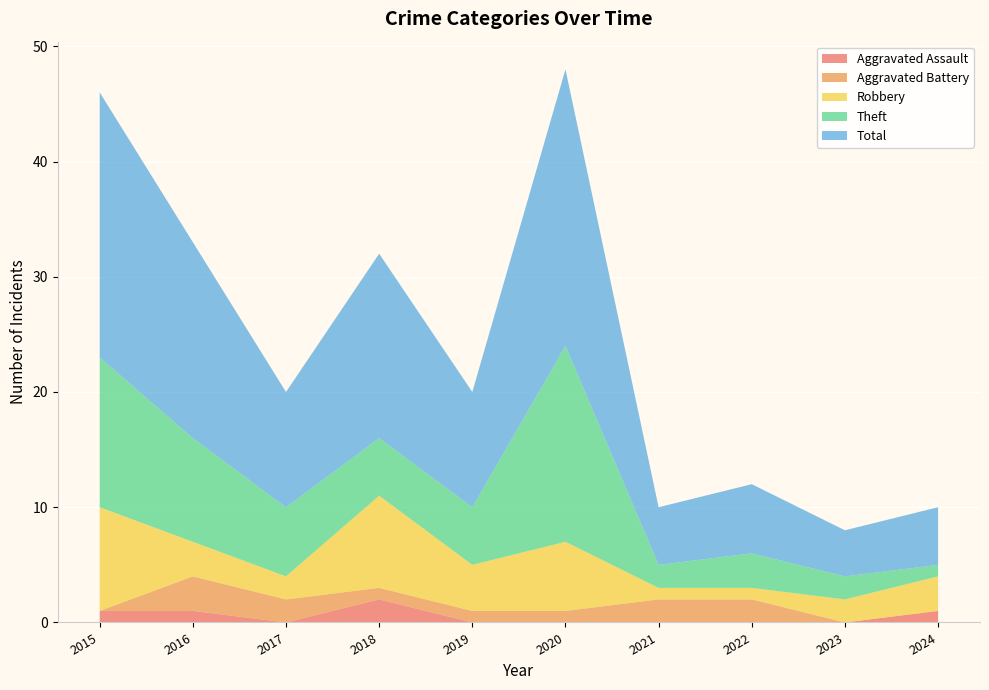

Reading left to right, what are all the values shown in this chart?

Aggravated Assault: 1	1	0	2	0	0	0	0	0	1
Aggravated Battery: 0	3	2	1	1	1	2	2	0	0
Robbery: 9	3	2	8	4	6	1	1	2	3
Theft: 13	9	6	5	5	17	2	3	2	1
Total: 23	17	10	16	10	24	5	6	4	5